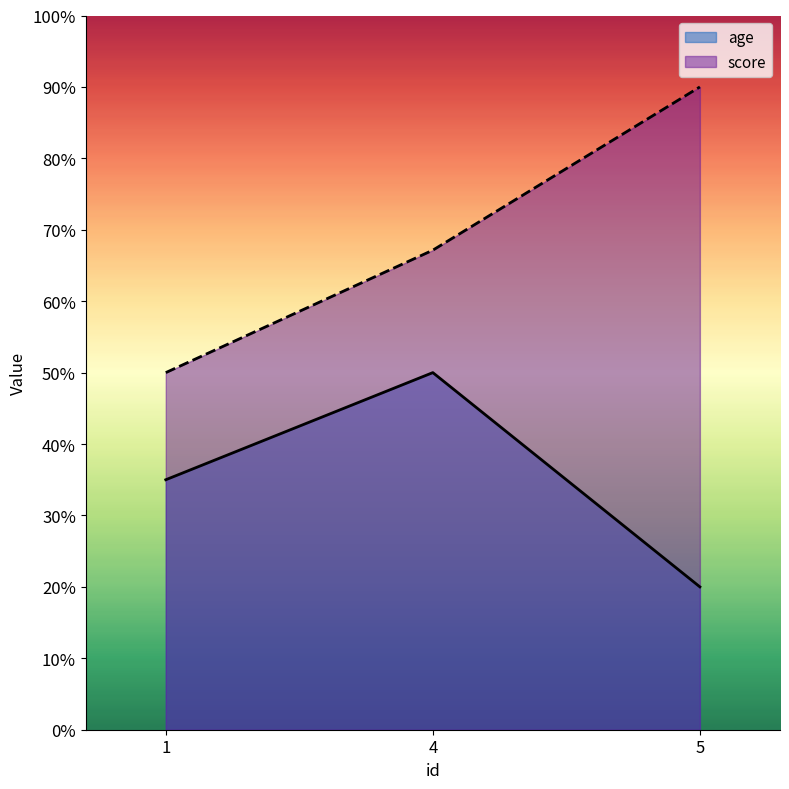

At 5, list the series in order from largest to smallest.

score, age